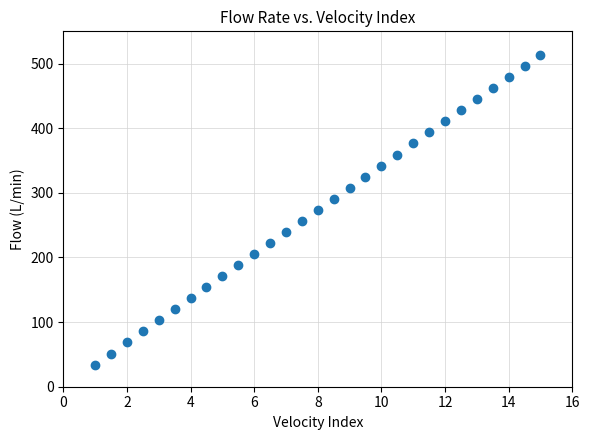

What is the range of Y values (max minus min)?

479.2